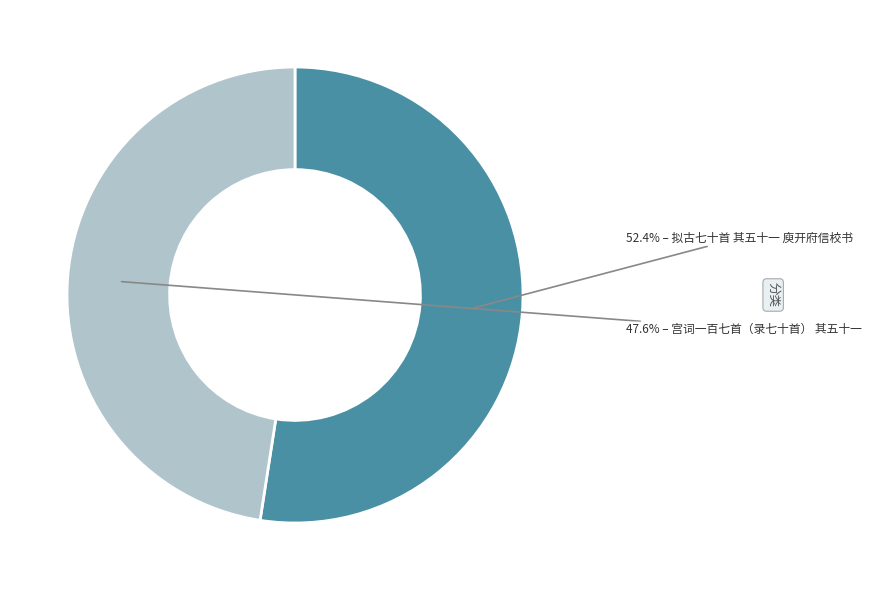

Does any single category account for the majority?

Yes